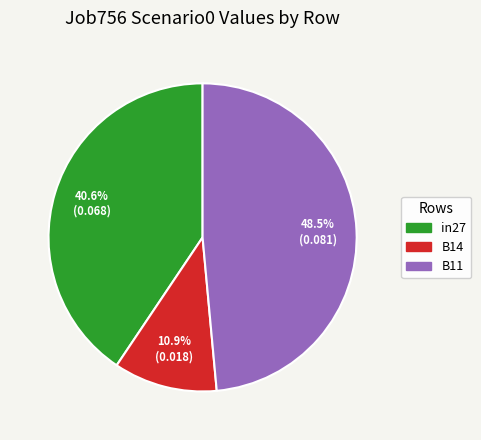

Which slice is the smallest?

B14